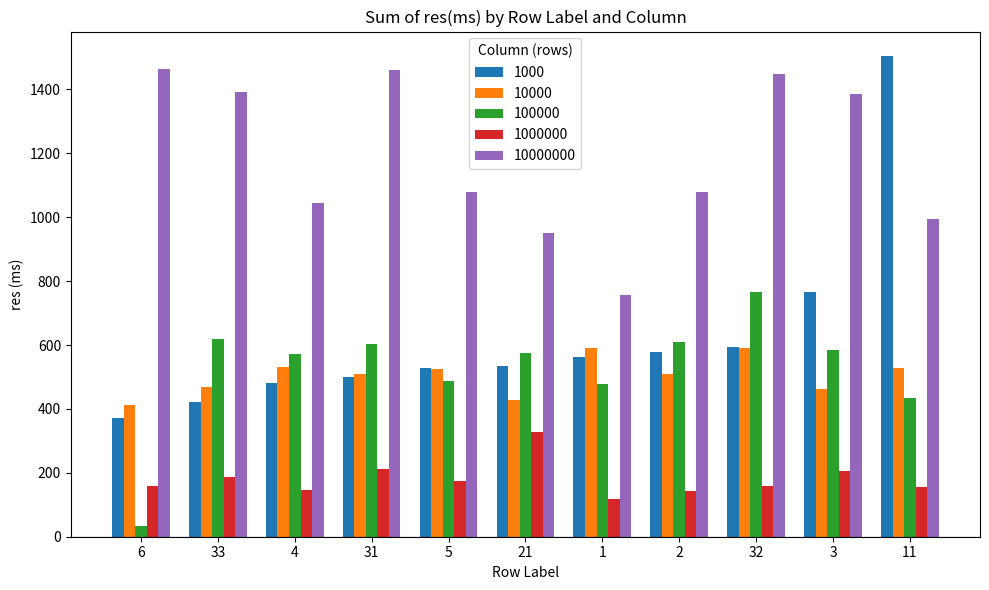

The 100000 series shows 224.5 at 1. True or false?

False